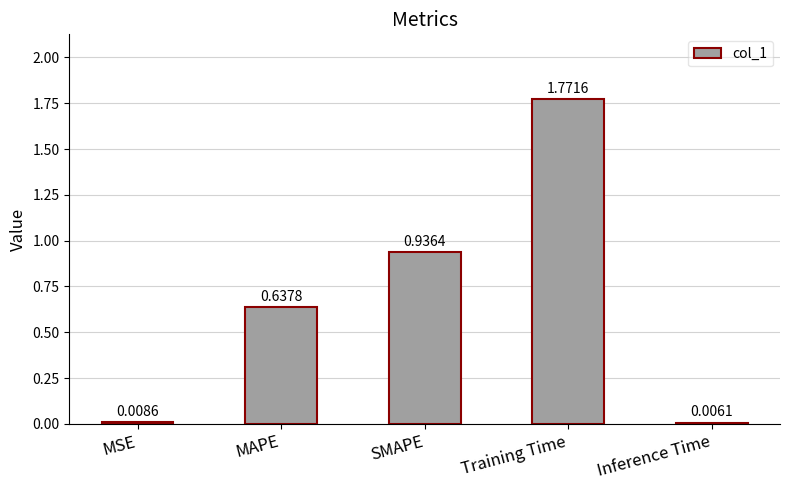

Are the bars horizontal?

No